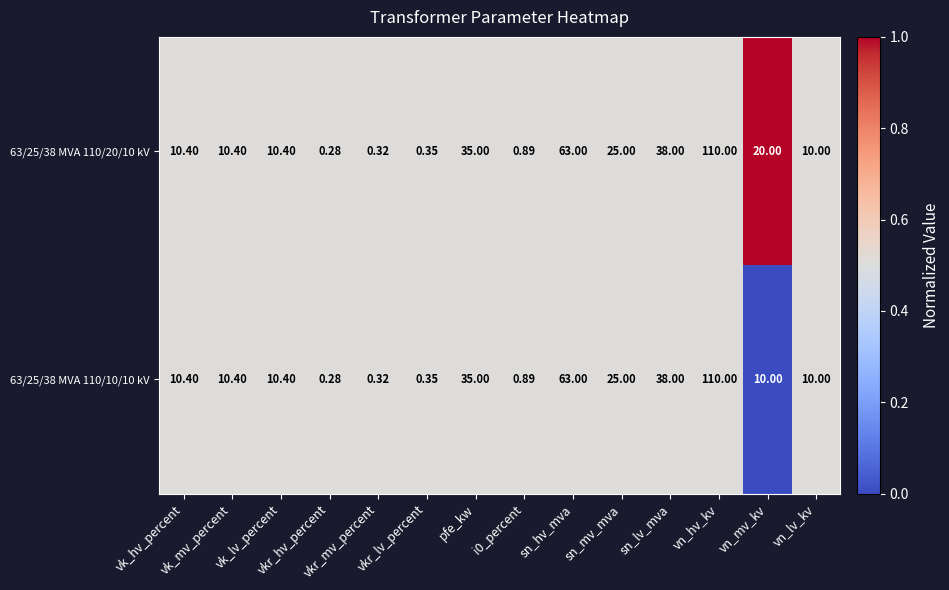

What is the total value across all series at pfe_kw?

70.0